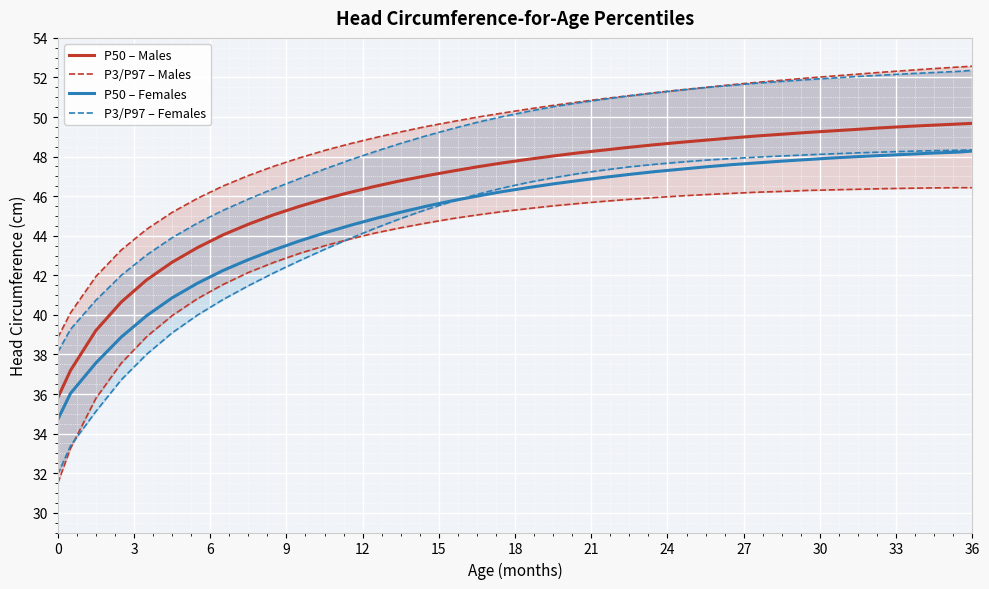

What is the value of the P50 – Males point at the 1st from the left?

35.8